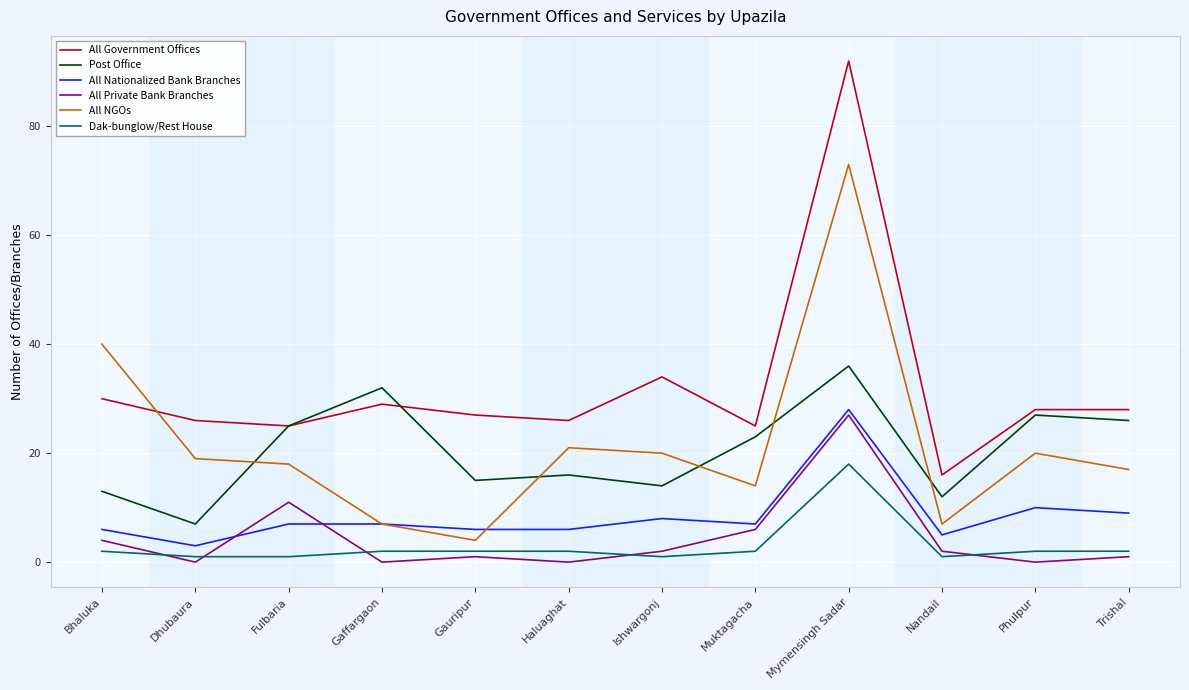

Which series has the largest range (max minus min)?

All Government Offices